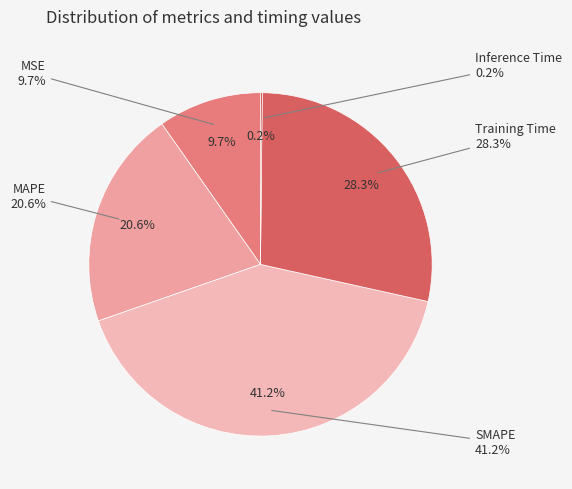

How many slices are in this pie chart?

5